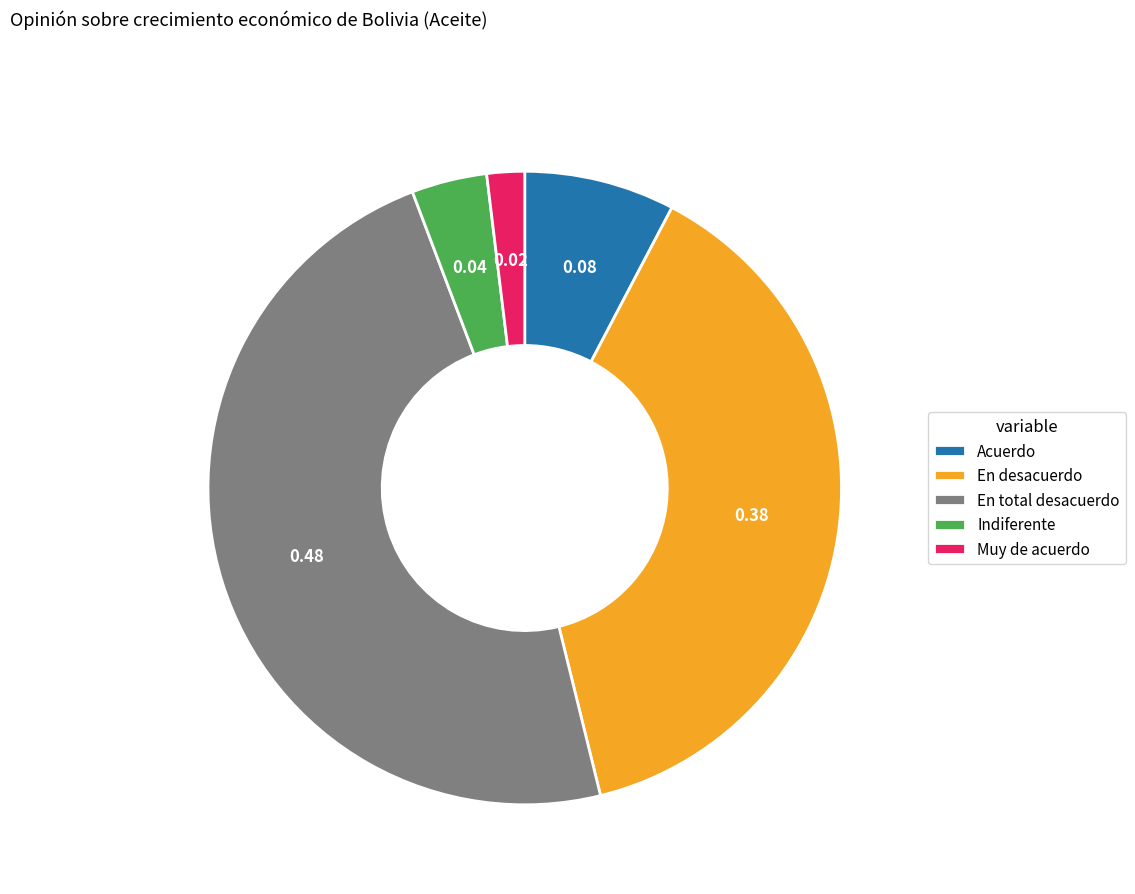

What is the ratio of the value at En desacuerdo to the value at Muy de acuerdo?

20.0